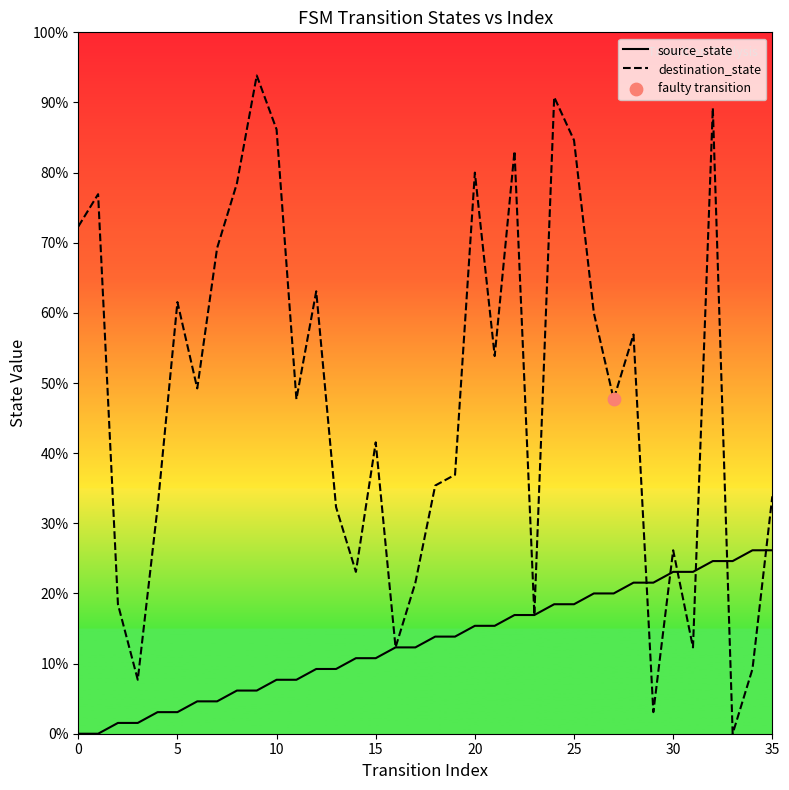

Does the chart have visible grid lines?

No